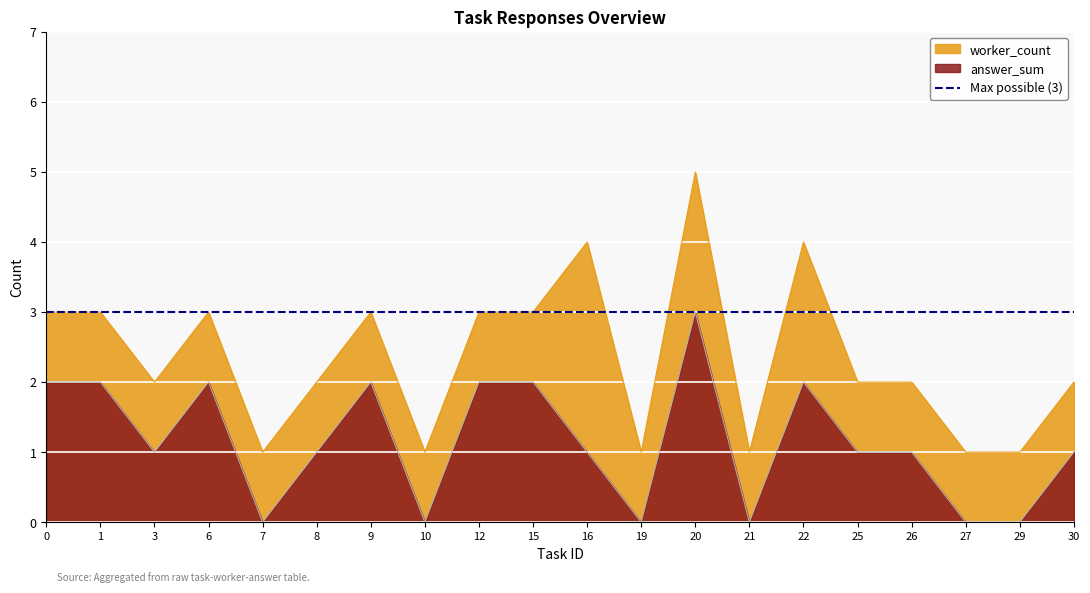

Which series changed the most between 7 and 20?

worker_count